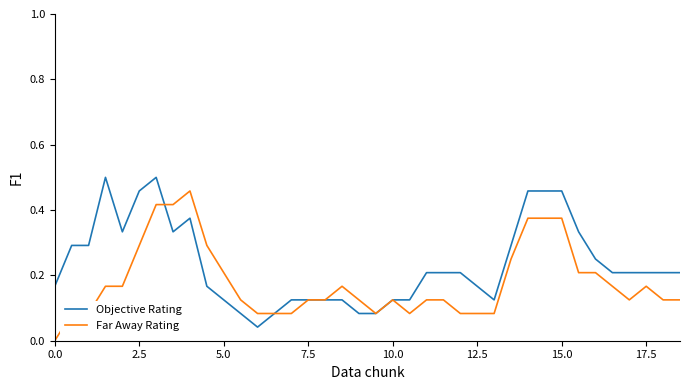

Which series has the largest total across all categories?

Objective Rating